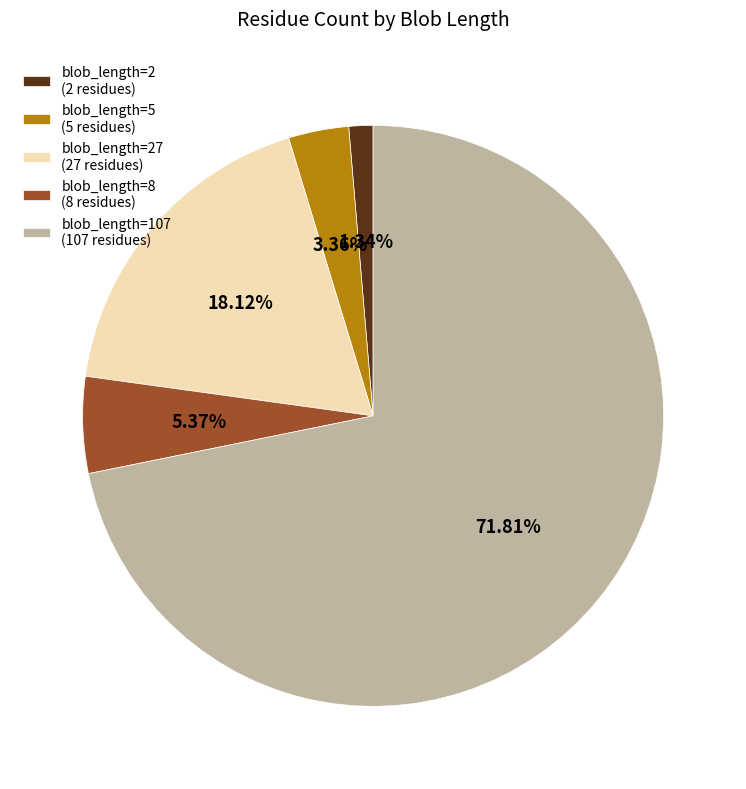

Is there any slice that represents more than half of the pie?

Yes